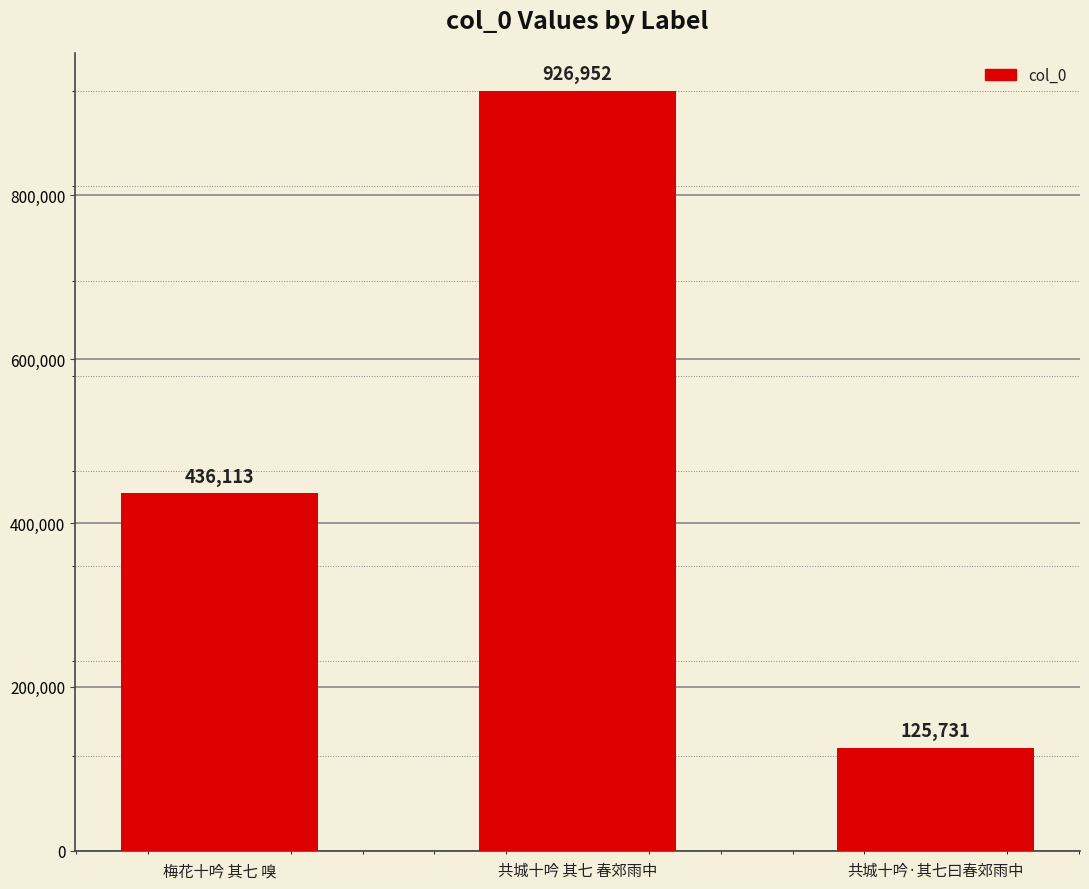

Approximately how many times larger is the value at 共城十吟 其七 春郊雨中 compared to 共城十吟·其七曰春郊雨中?

7.4